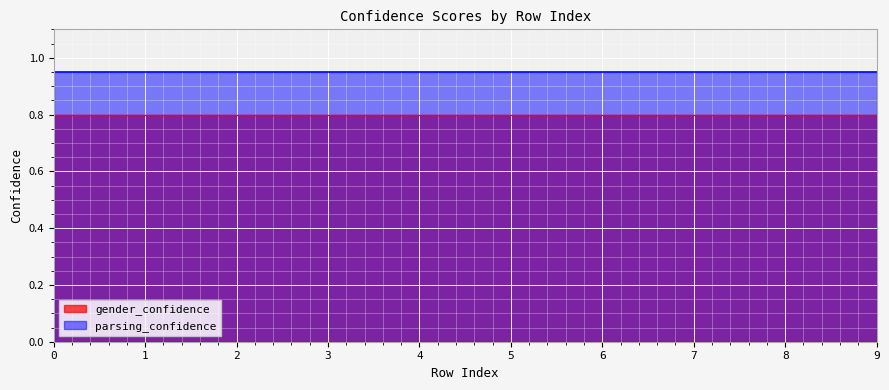

True or false: parsing_confidence and gender_confidence cross at least once.

False